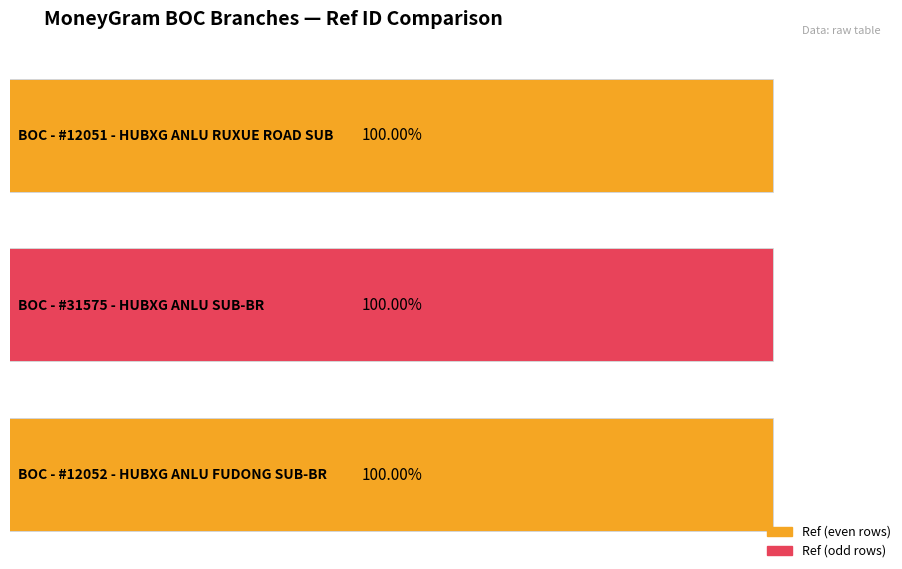

The value at BOC - #31575 - HUBXG ANLU SUB-BR is 95313491. True or false?

False